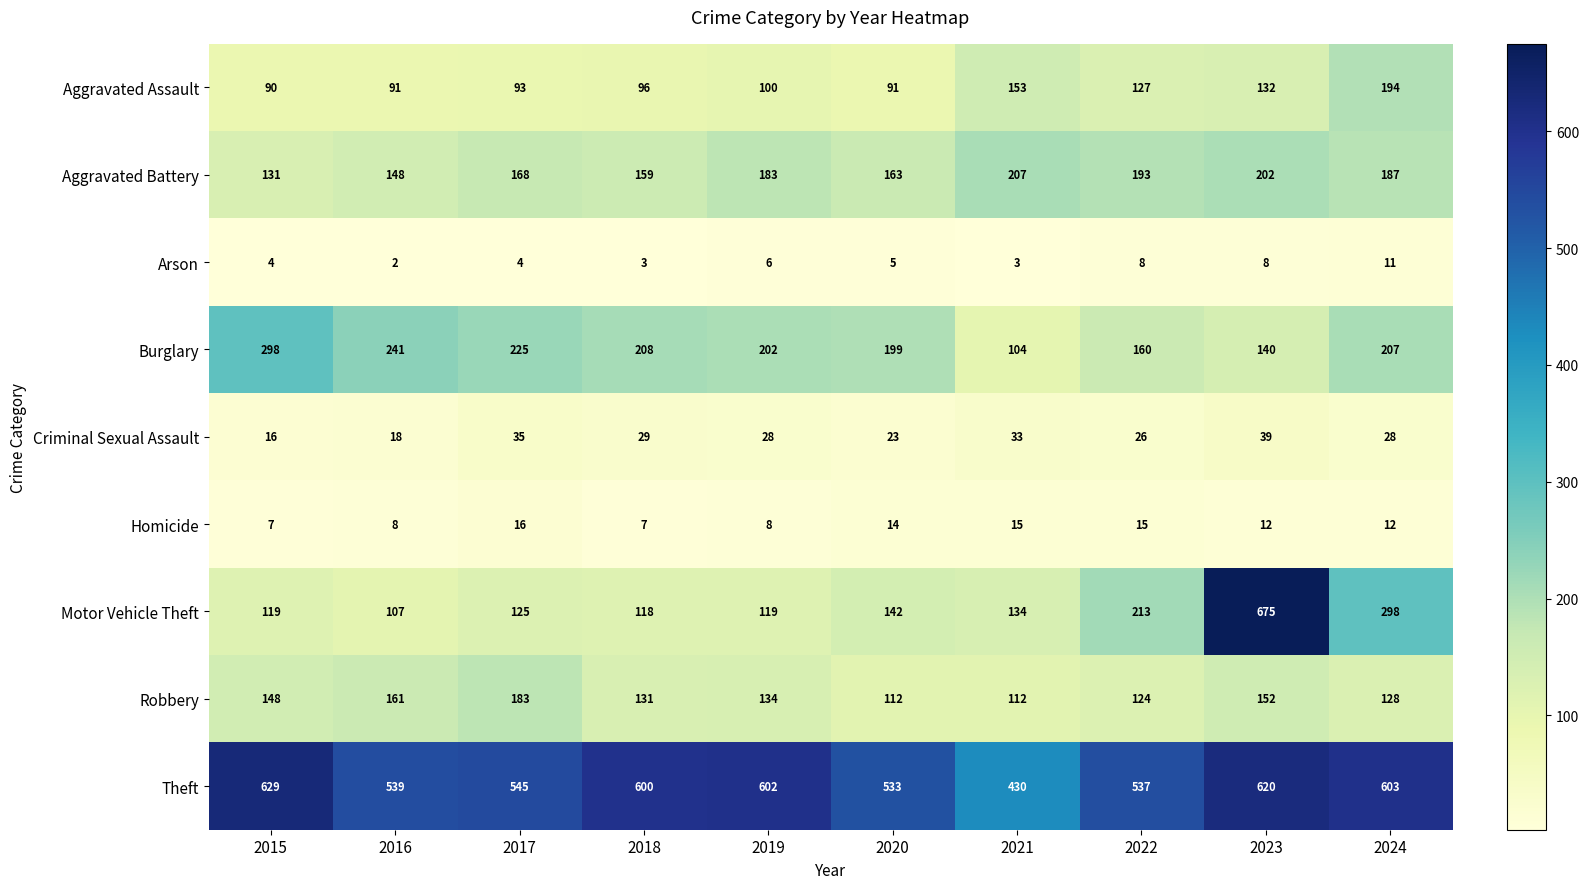

At which category does the chart reach its minimum across all series?

2016